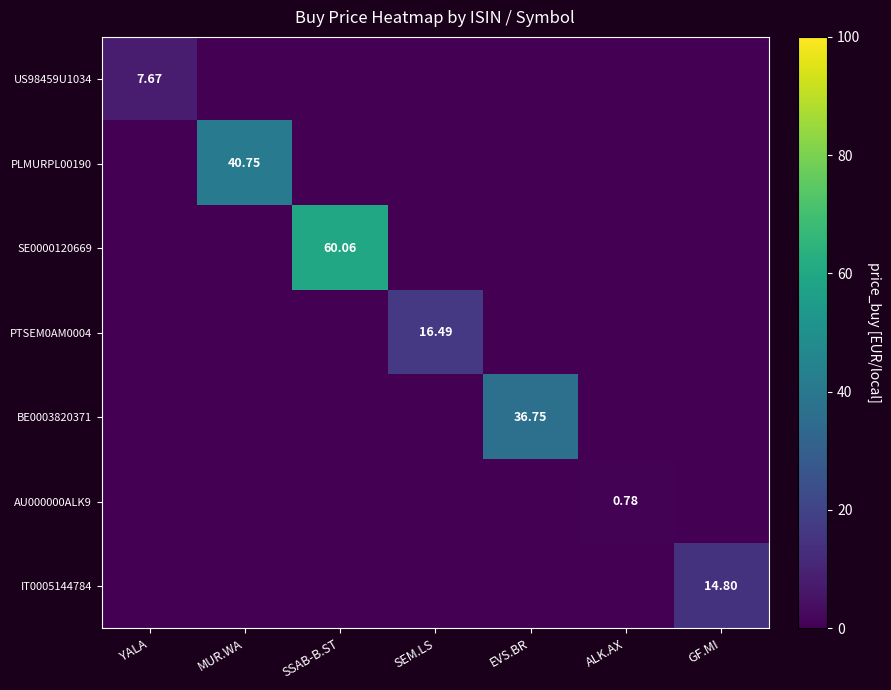

Is it true that PLMURPL00190 equals 40.8 at MUR.WA?

True